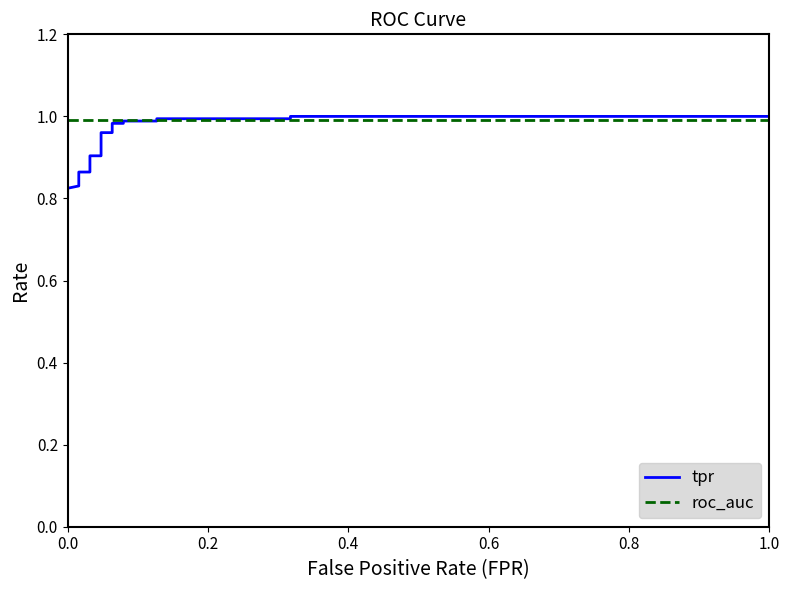

Count the number of categories in the chart.

21